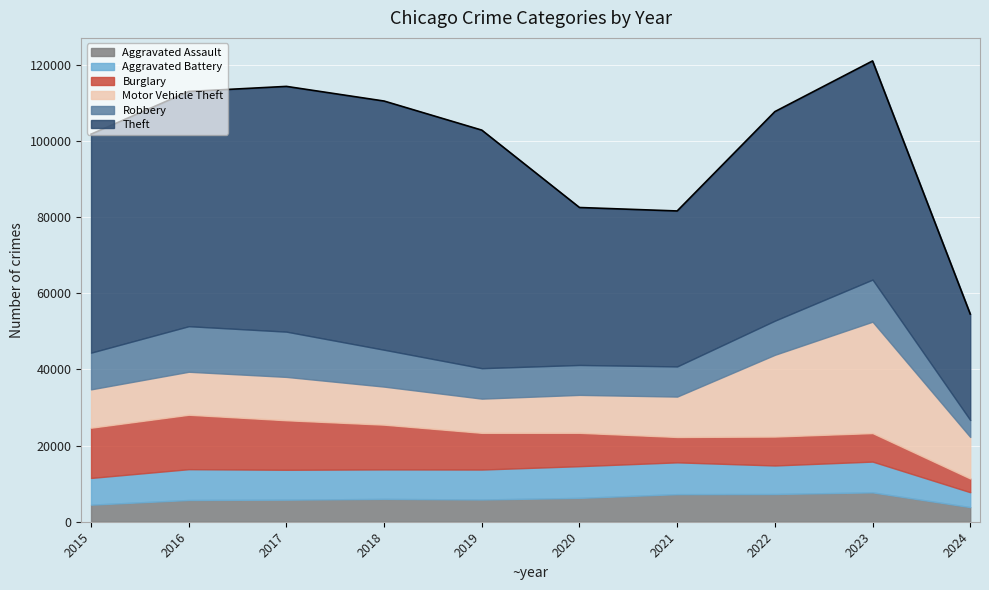

What are all the series names shown in the legend?

Aggravated Assault, Aggravated Battery, Burglary, Motor Vehicle Theft, Robbery, Theft